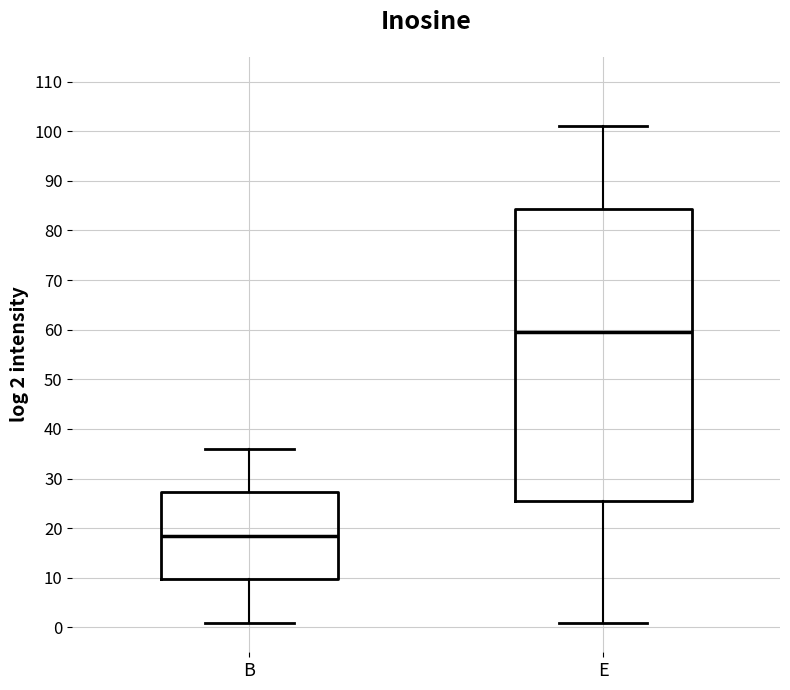

Reading left to right, read every box against the y-axis: the position of its median line, the range the box covers, and the ends of its whiskers. The values are not printed on the chart, so give them approximately, as read against the axis.

B: median 19, box 10 to 27, whiskers 1 to 36
E: median 60, box 26 to 84, whiskers 1 to 101